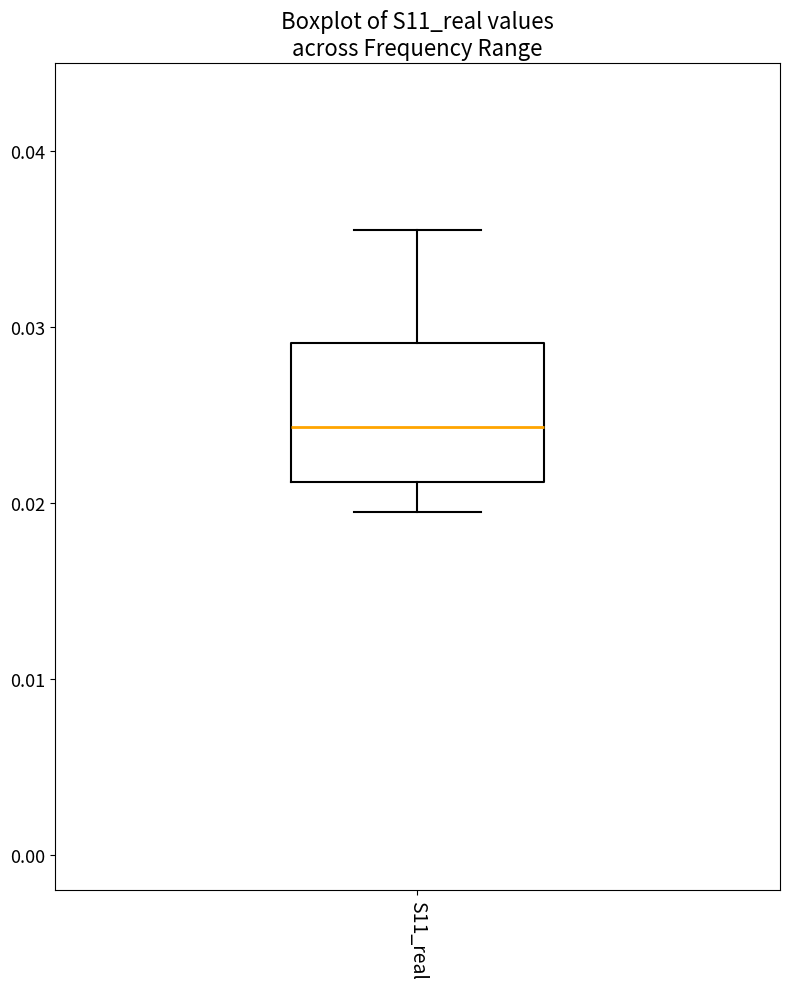

Where does the median line of the box for S11_real sit on the y-axis? The values are not printed on the chart, so give them approximately, as read against the axis.

0.024